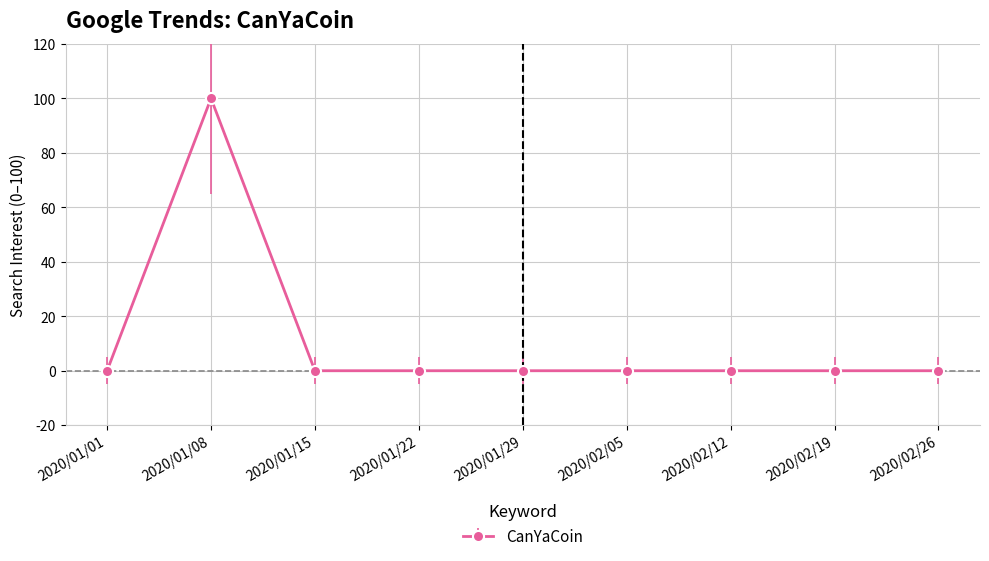

Is this an area chart (filled region under the line)?

No